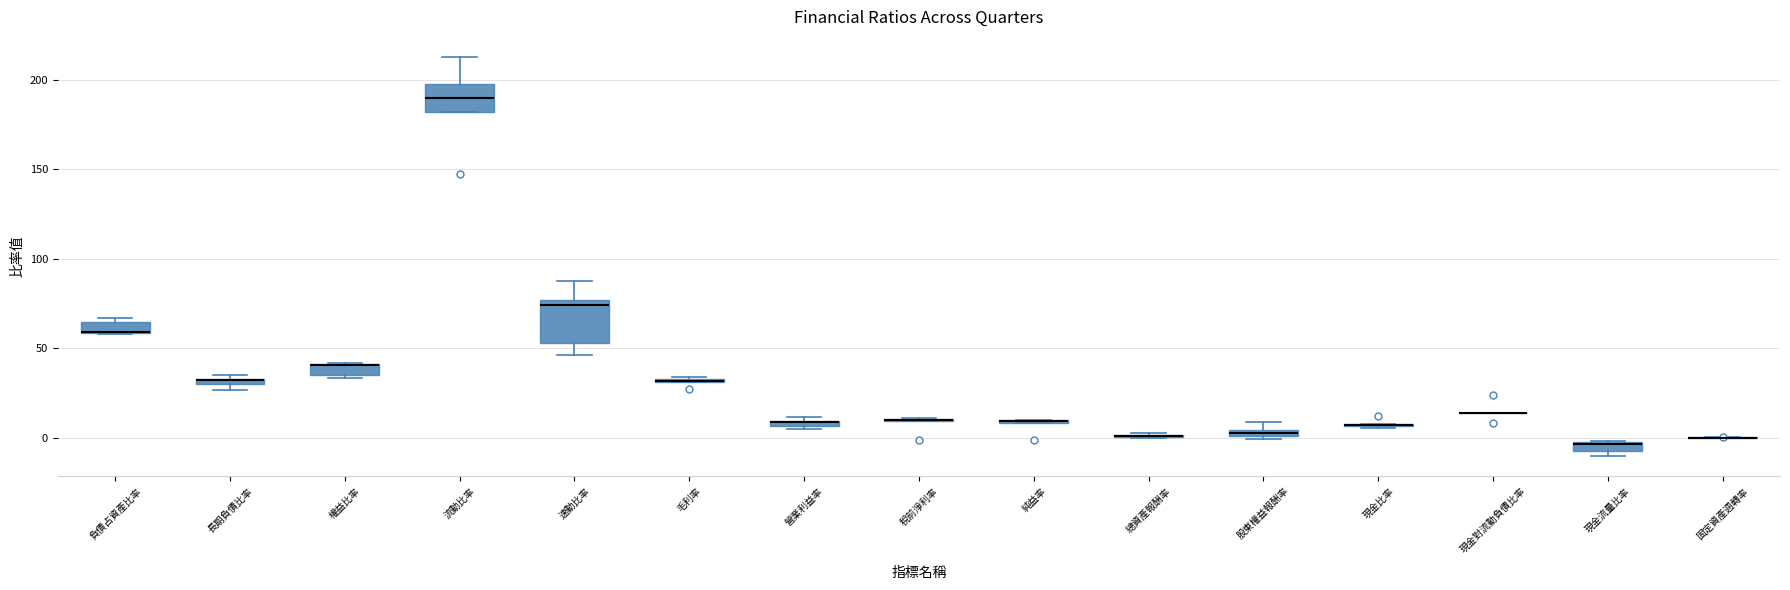

Comparing the boxes themselves (not the whiskers), which one is the tallest?

速動比率